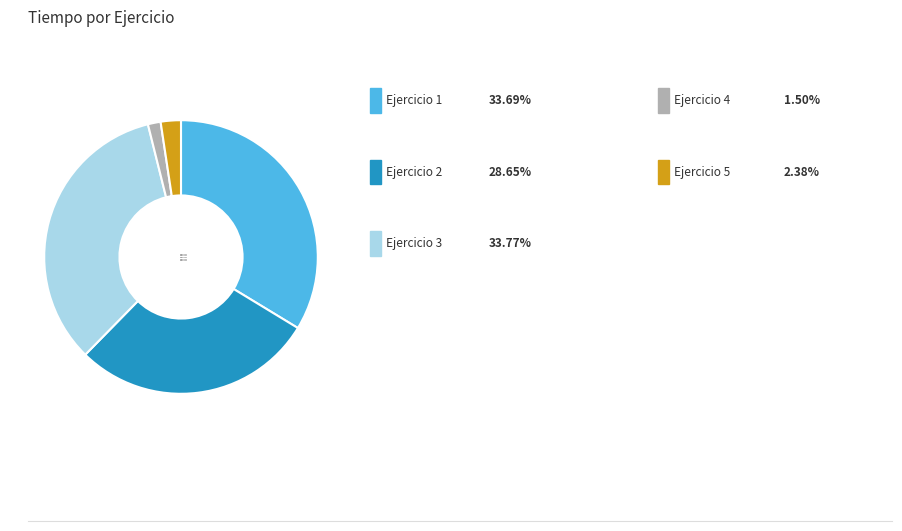

Is the sum of Ejercicio 2 and Ejercicio 1 greater than half?

Yes